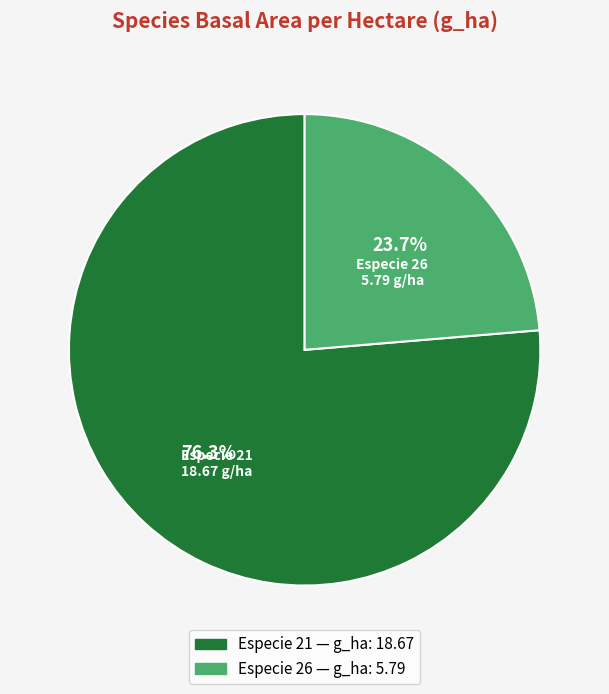

Does any single category account for the majority?

Yes